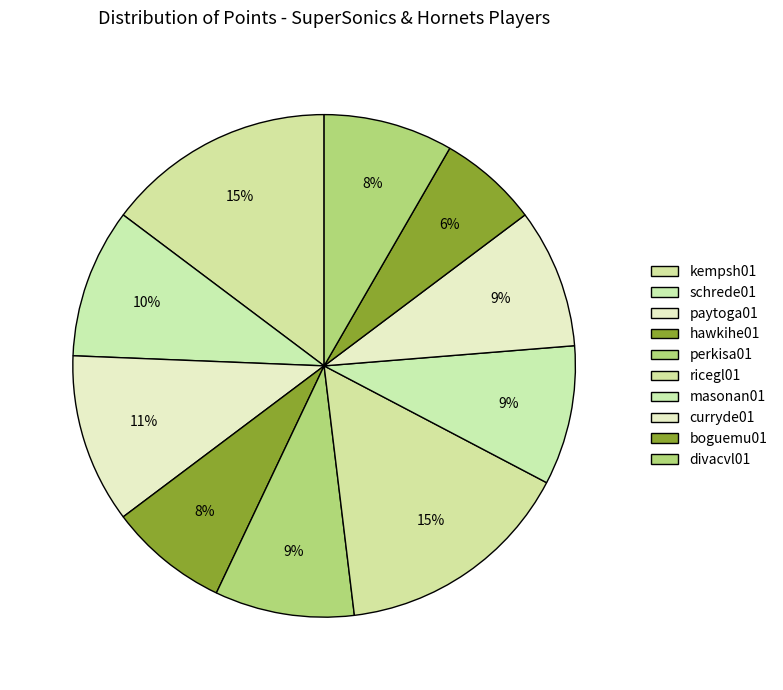

What is the change in value from hawkihe01 to ricegl01?

+12